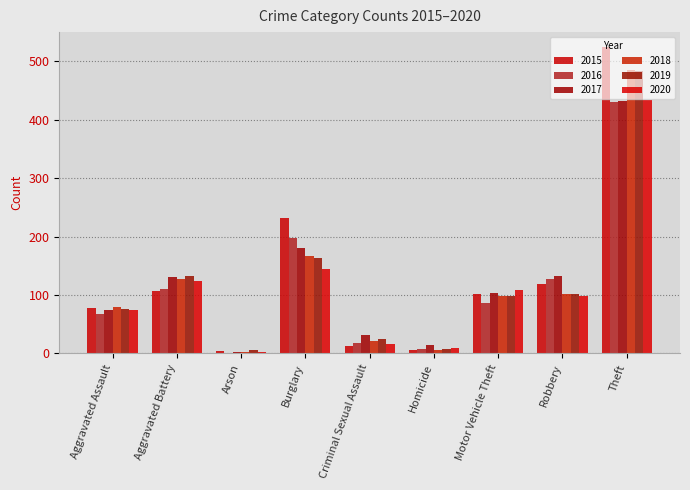

At which category is the sum across all series the highest?

Theft